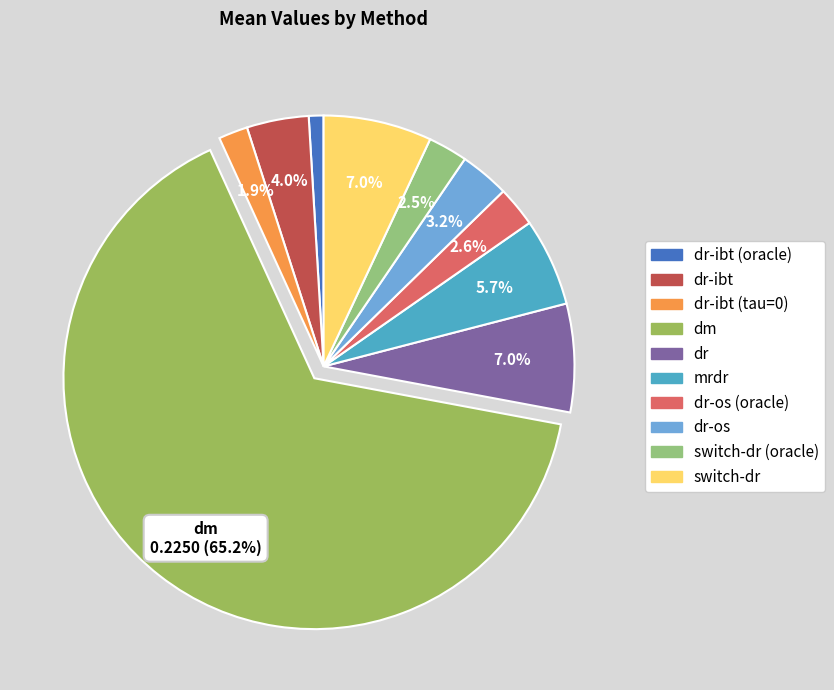

Count the number of slices in the pie.

10